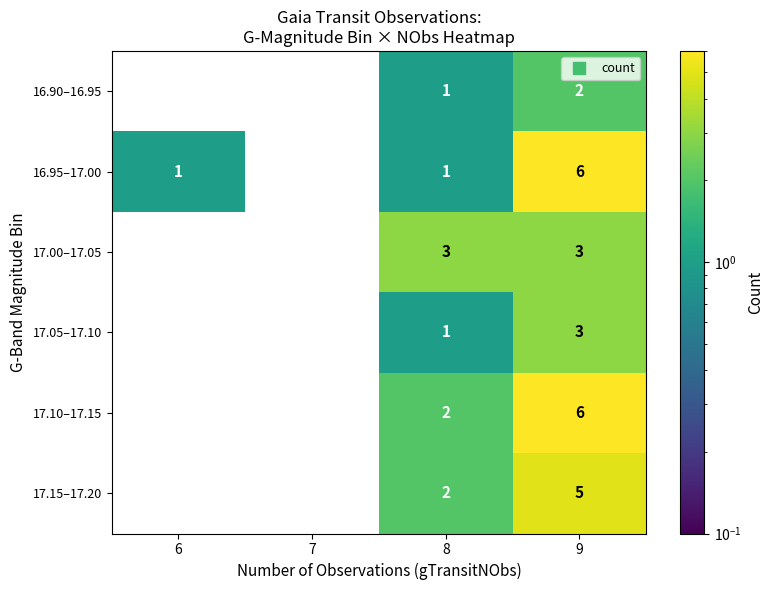

The 17.10–17.15 series shows 0 at 6. True or false?

True